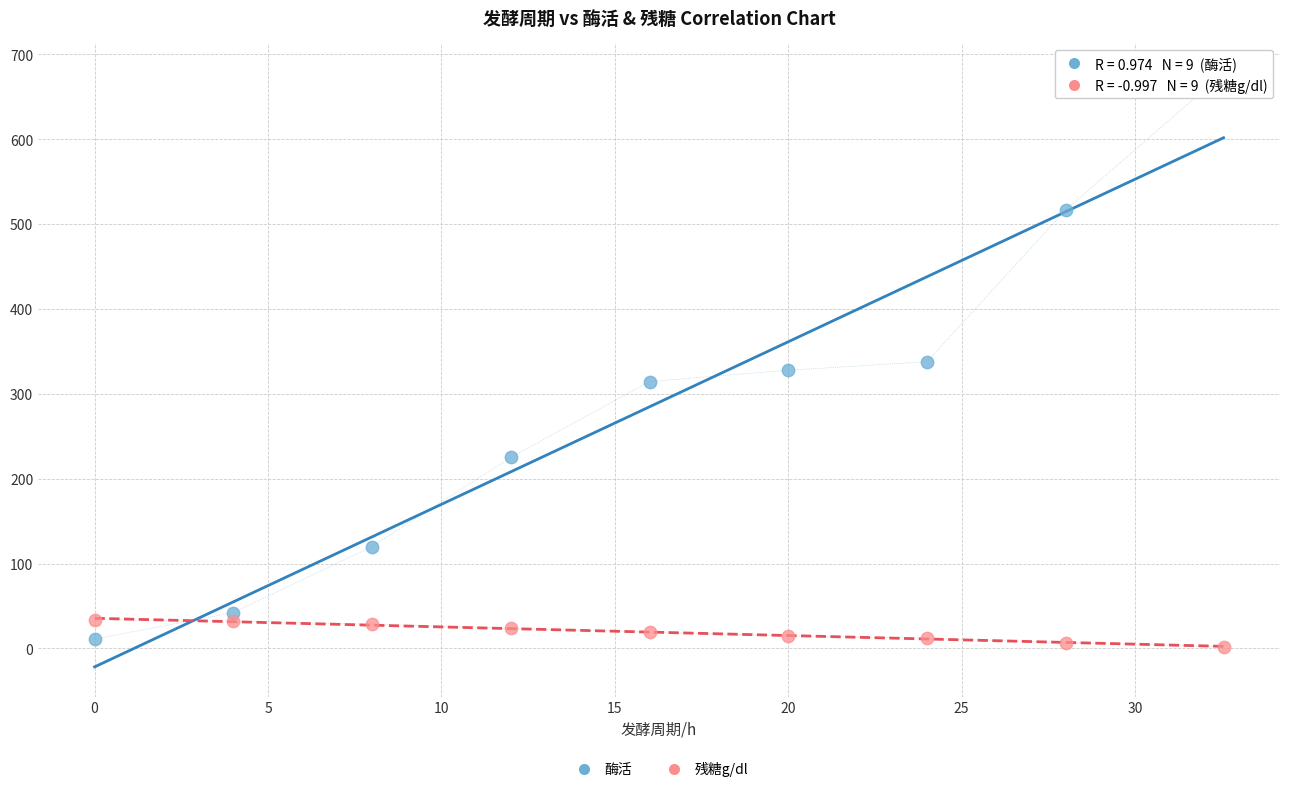

Which series has the largest Y range (max minus min)?

酶活